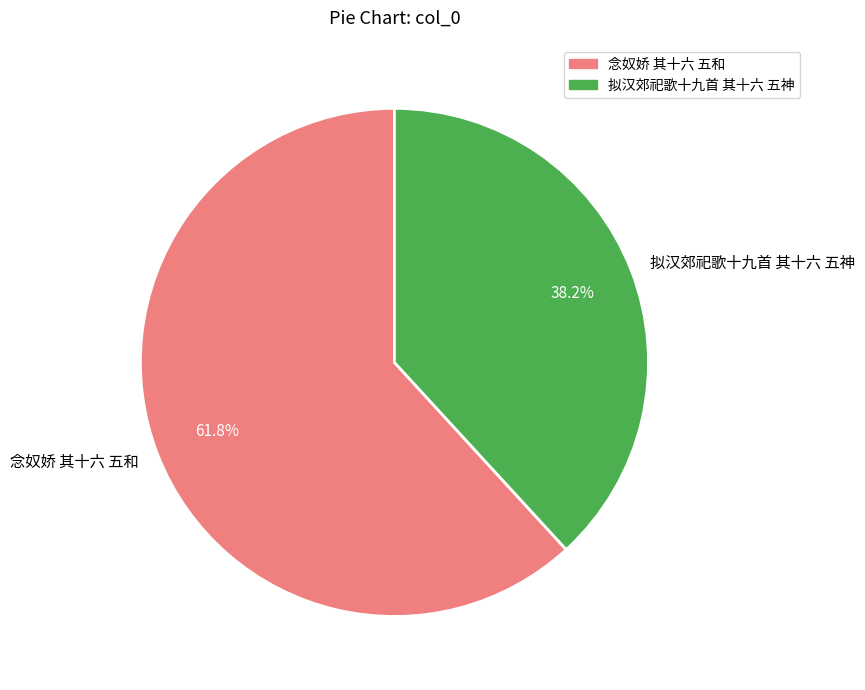

True or false: 念奴娇 其十六 五和 accounts for 49% of the total.

False